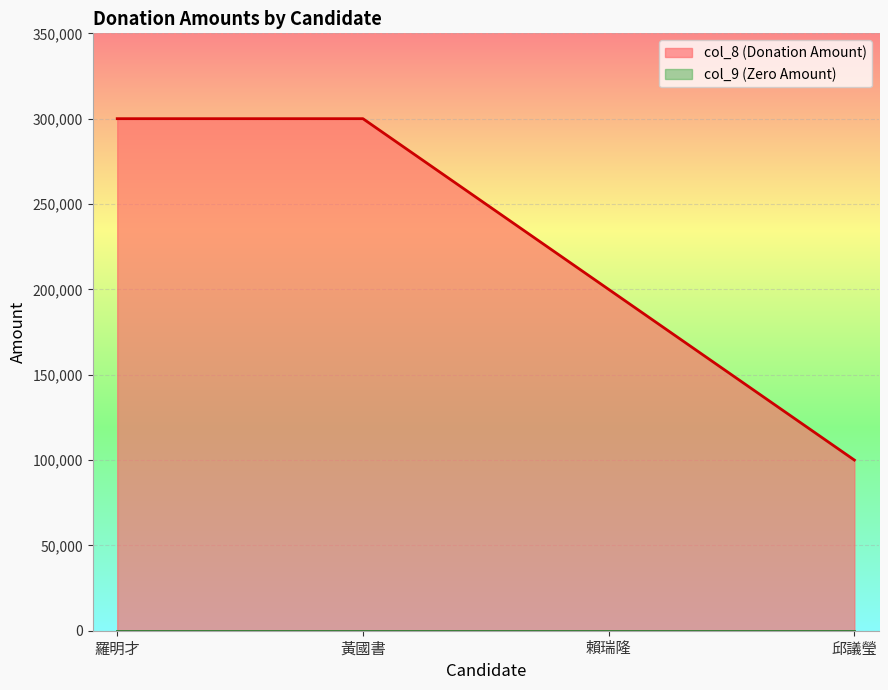

True or false: the data shows 300000 at 羅明才.

True